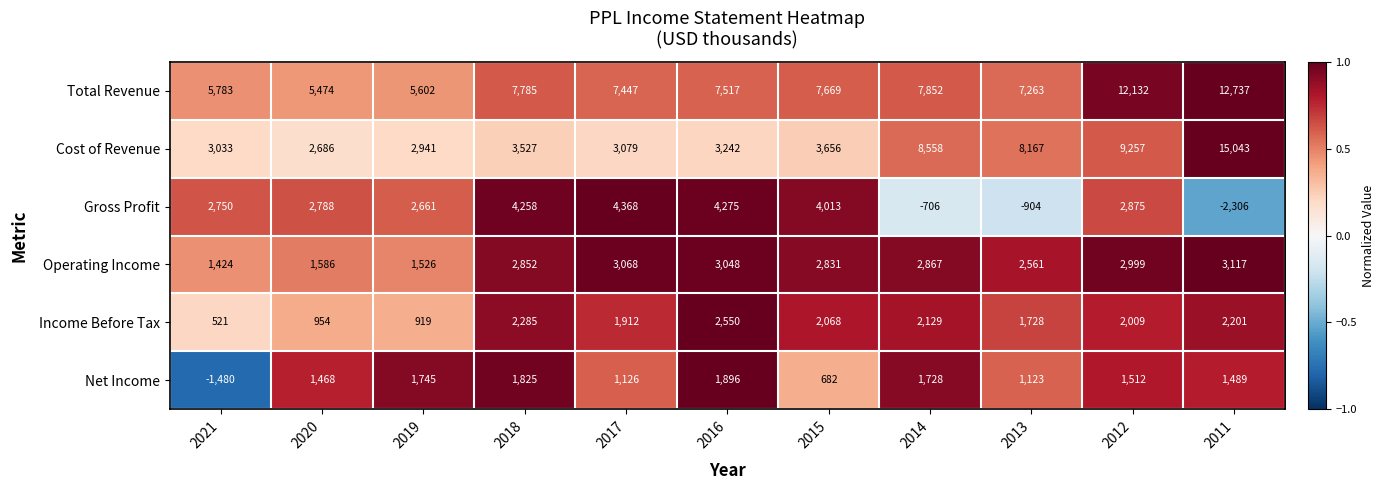

At how many categories does at least one series exceed 0?

11